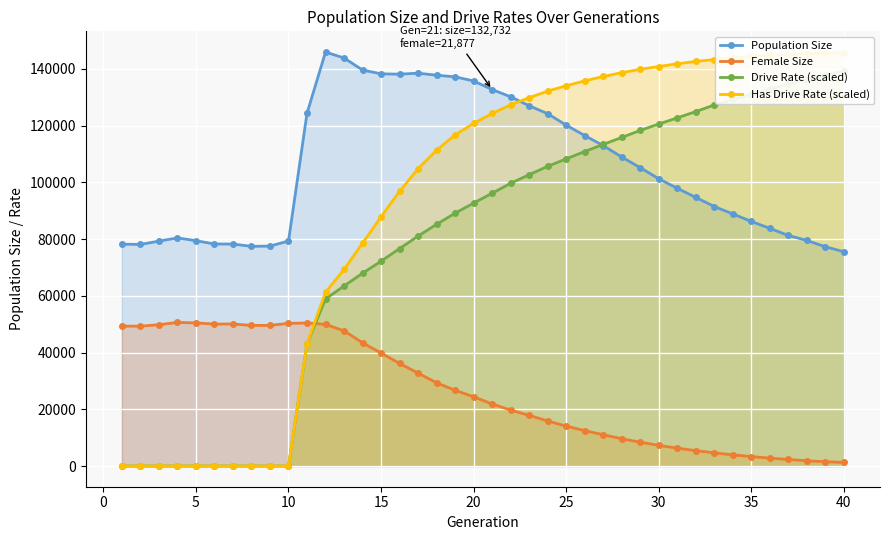

True or false: Female Size and Population Size cross at least once.

False